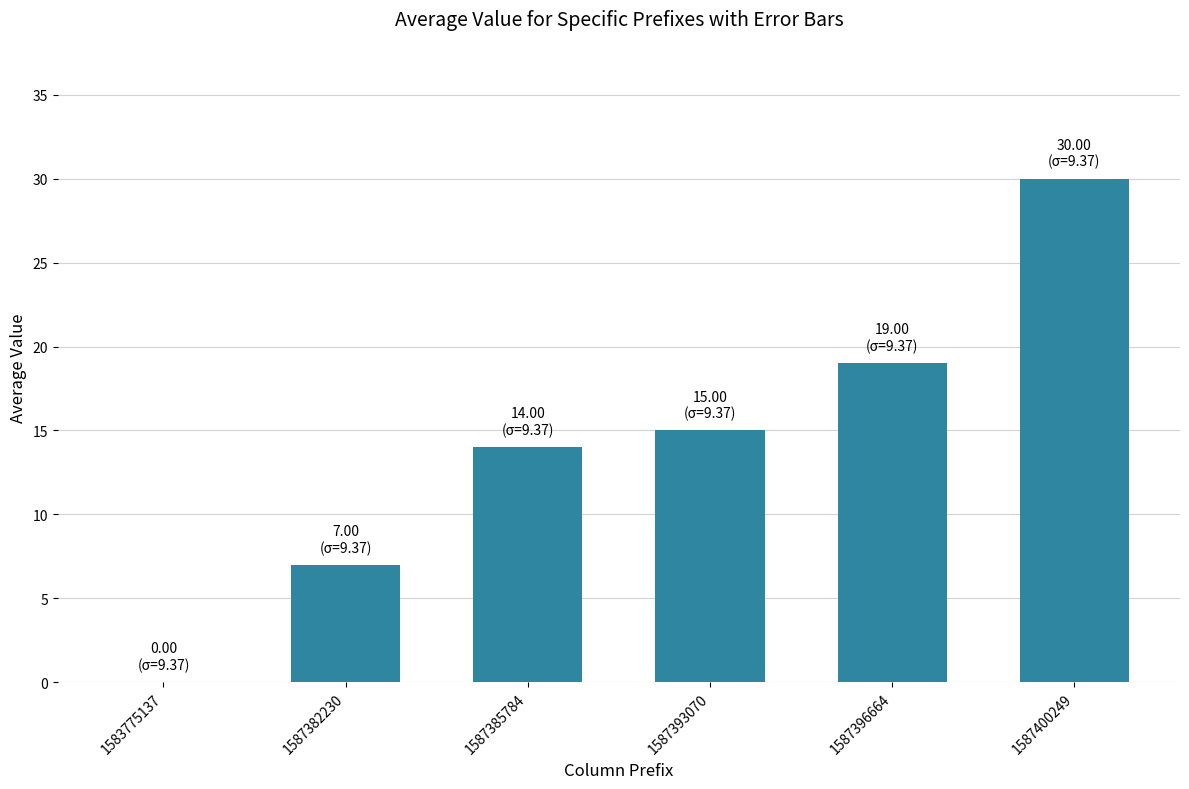

Between 1587385784 and 1587396664, which is larger?

1587396664